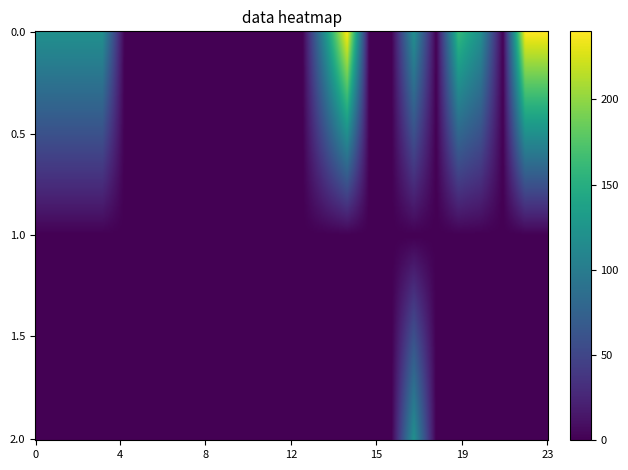

What is the sum of all 2 values?

120.5